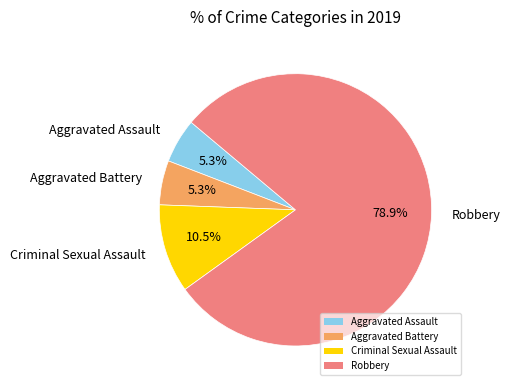

To the nearest percent, what is the combined percentage of Criminal Sexual Assault and Robbery?

89%